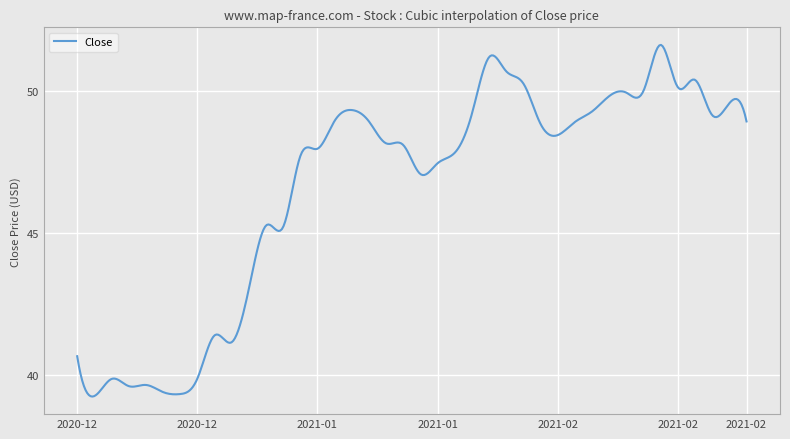

Count the number of data series in this chart.

1